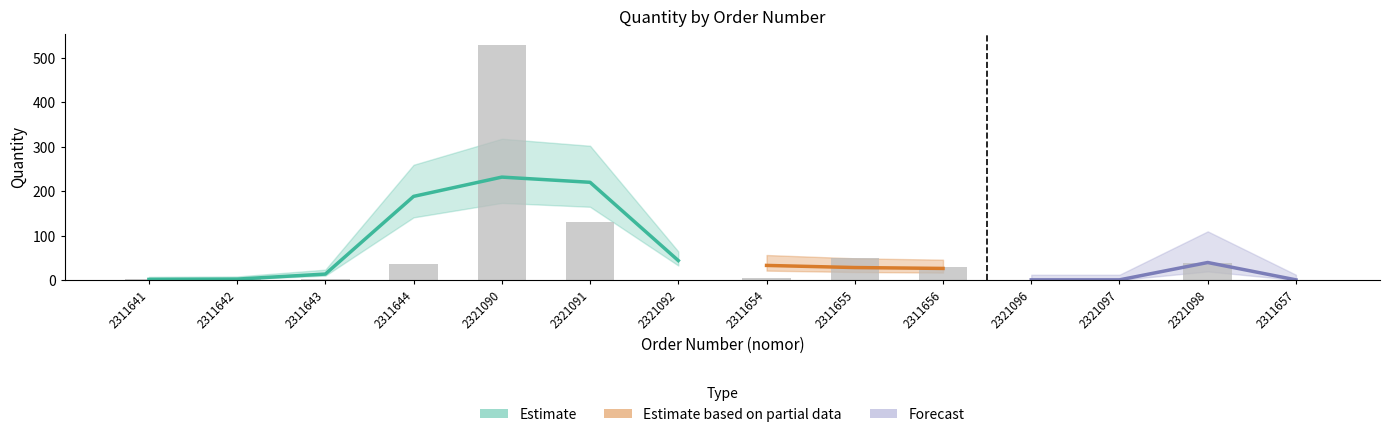

What is the label of the 9th bar from the right?

2321091